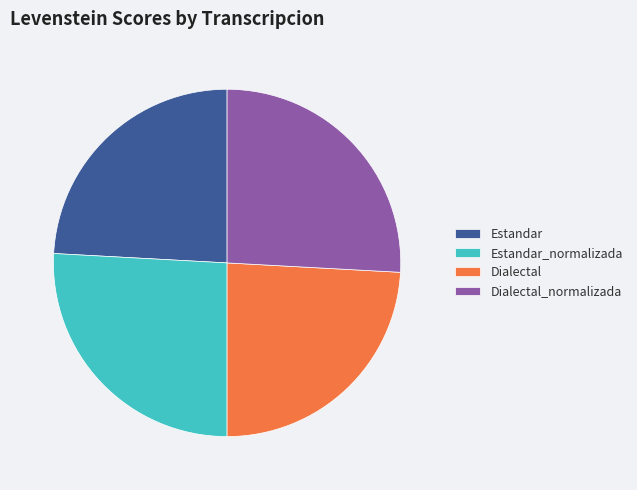

Is there a majority slice in this chart?

No